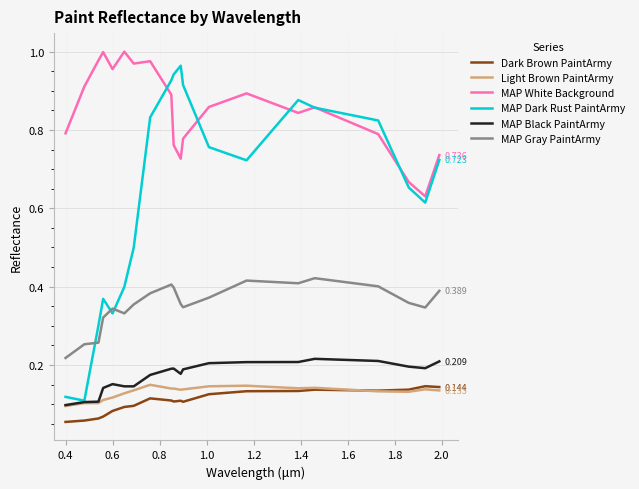

True or false: Dark Brown PaintArmy and MAP Dark Rust PaintArmy cross at least once.

False